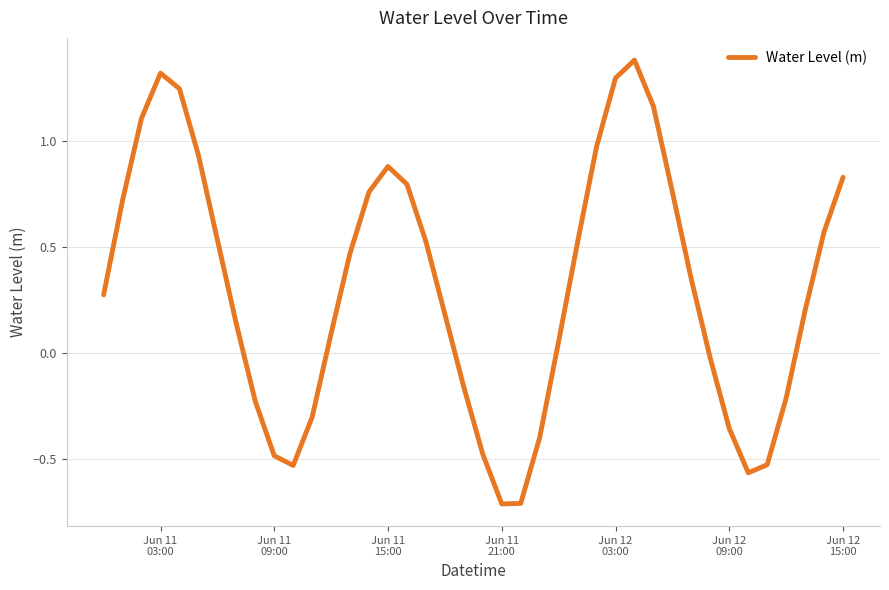

What is the difference between the maximum and minimum values?

2.1